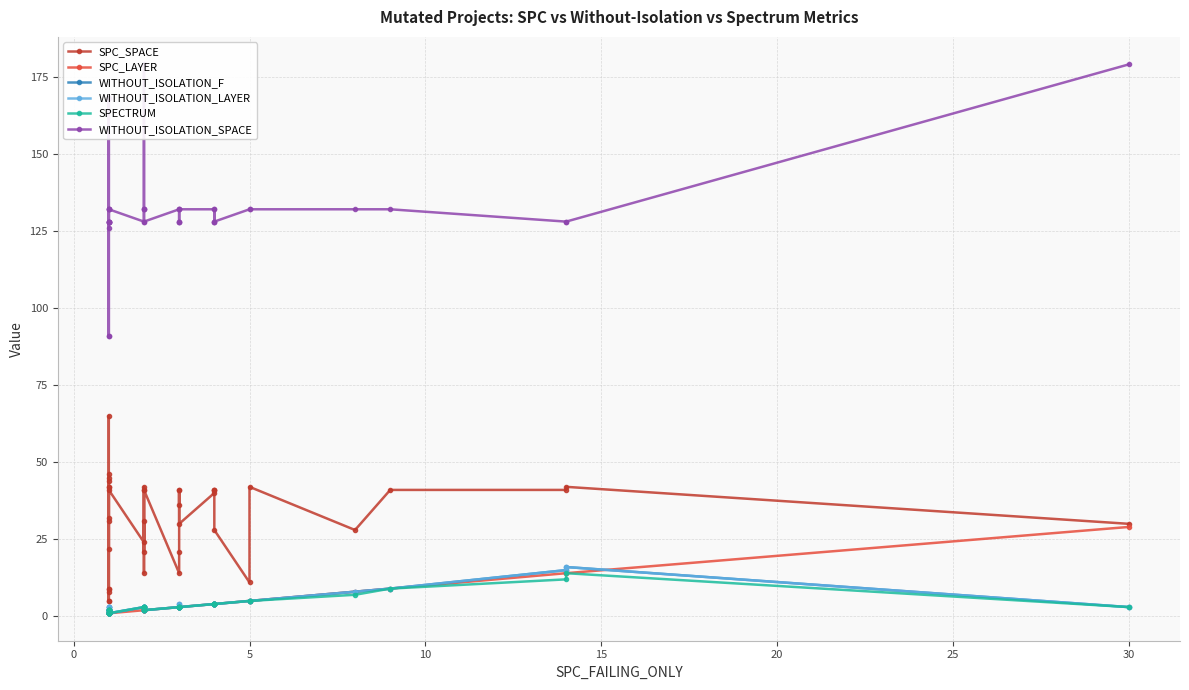

Which series has the largest total across all categories?

WITHOUT_ISOLATION_SPACE